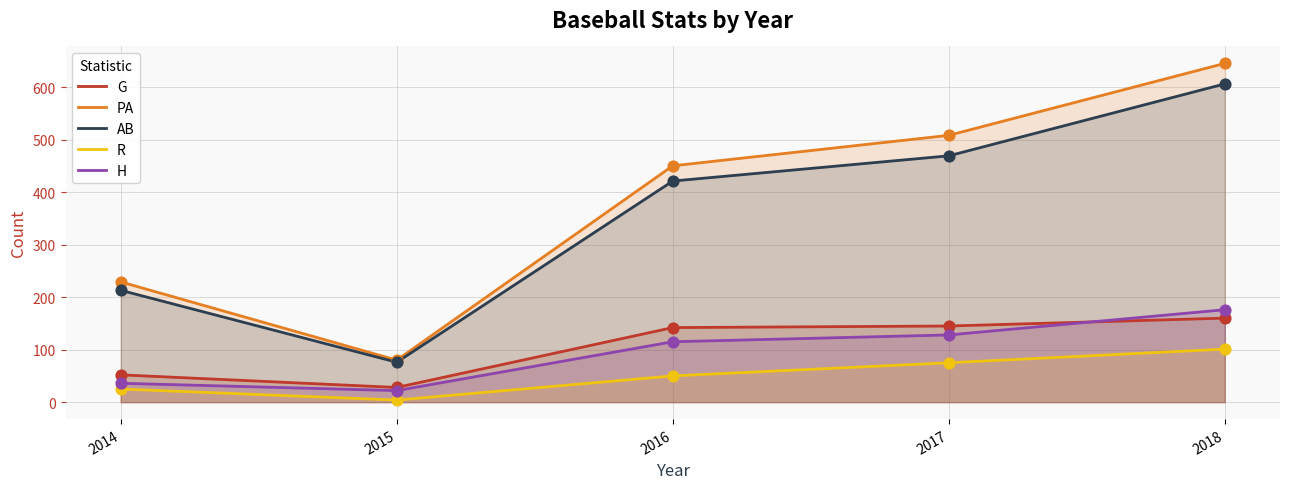

Which series has the widest spread of Y values?

PA